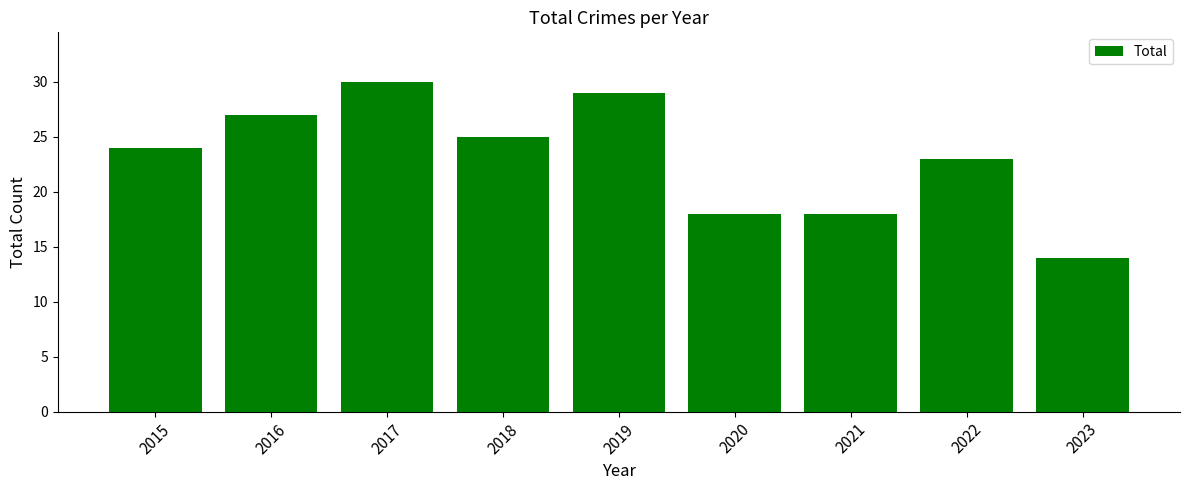

Which category has the lowest value across all series?

2023